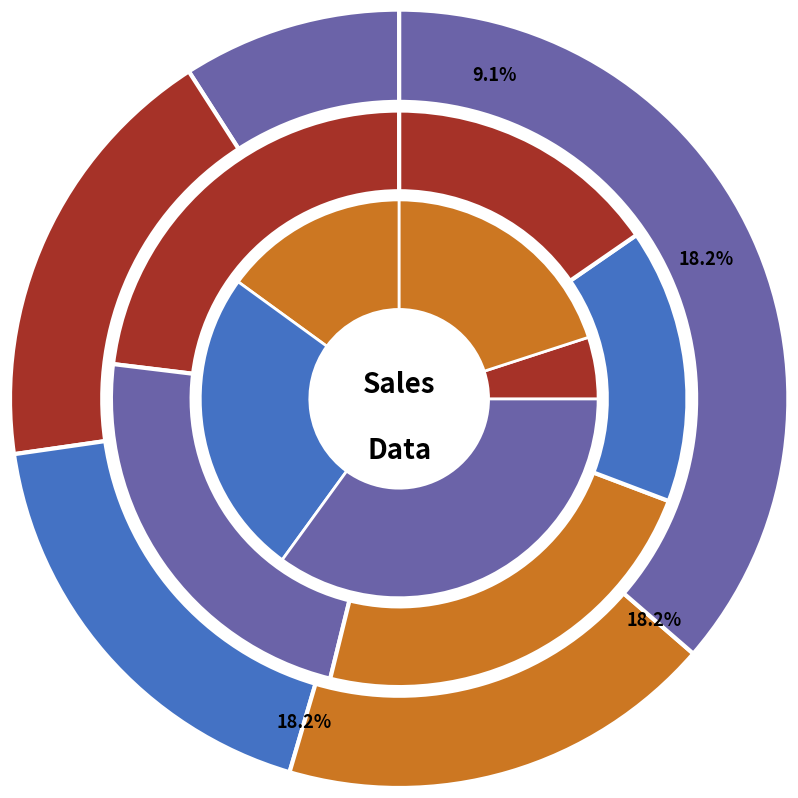

Which category has the biggest portion of the pie?

4